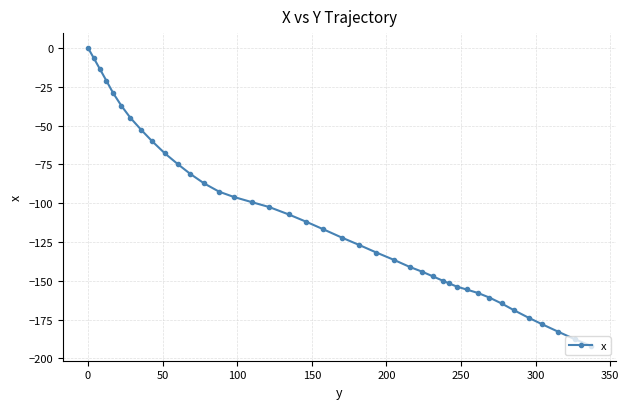

What is the smallest value displayed?

-191.9